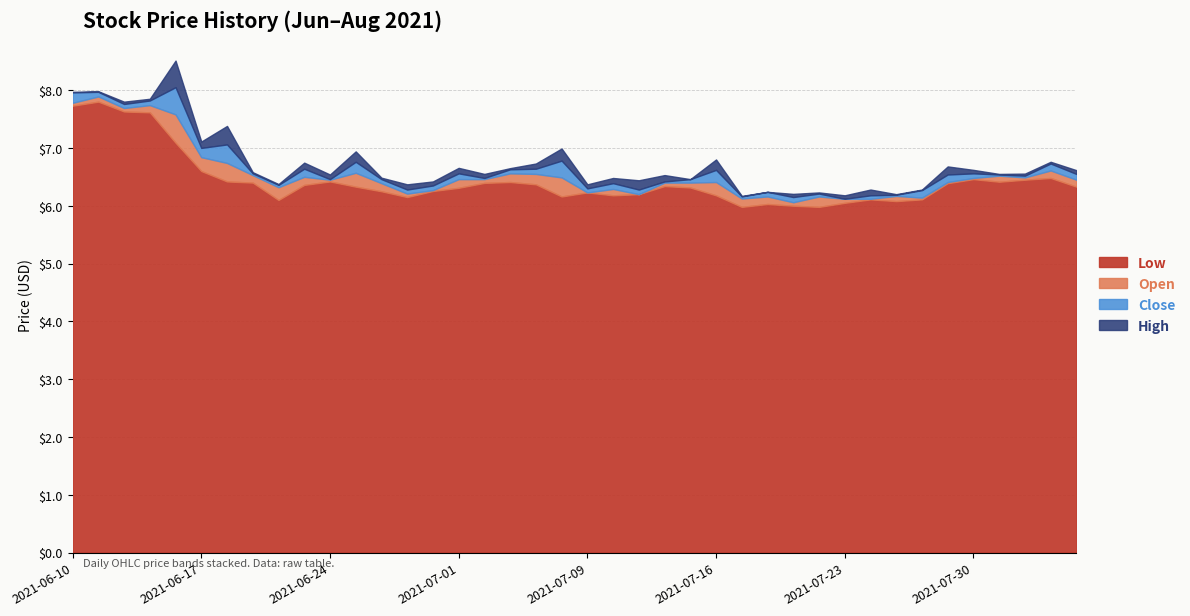

How many series are shown in this chart?

4